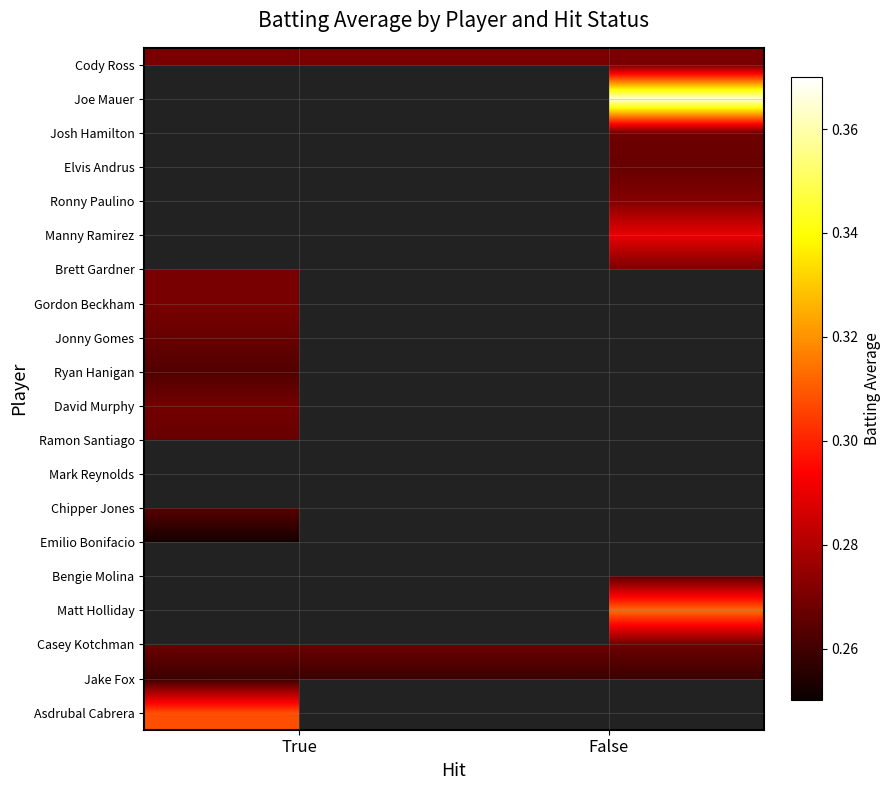

Rank the categories by Asdrubal Cabrera value from lowest to highest.

True, False